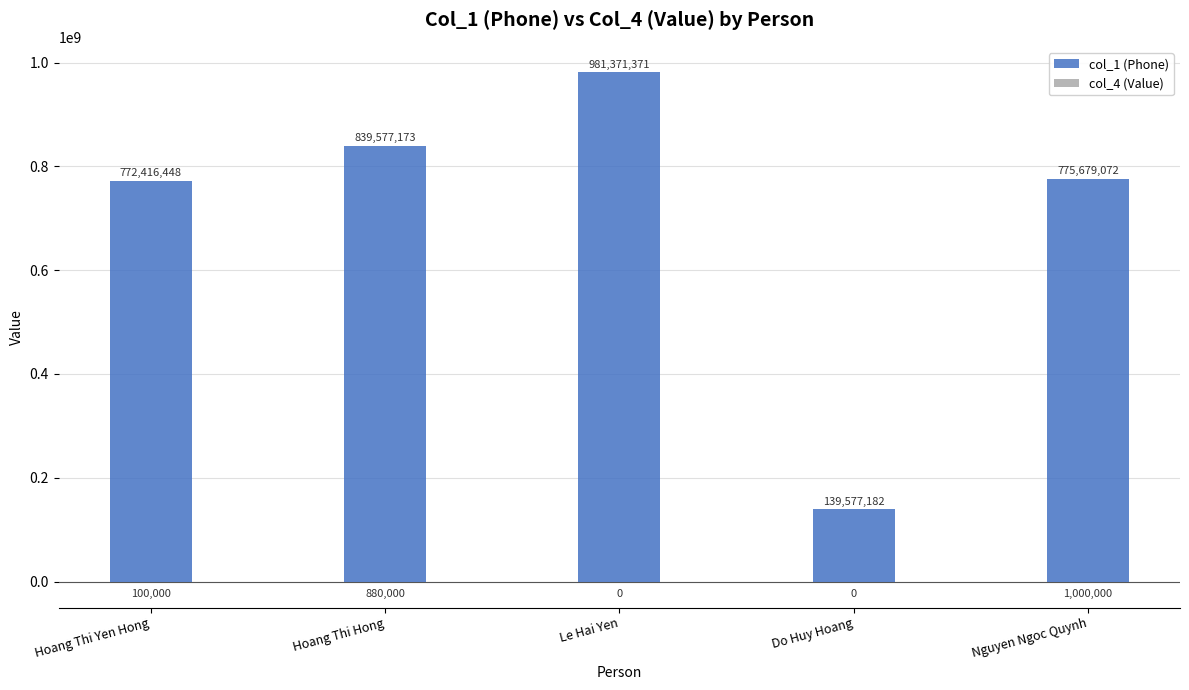

What are all the series names shown in the legend?

col_1 (Phone), col_4 (Value)